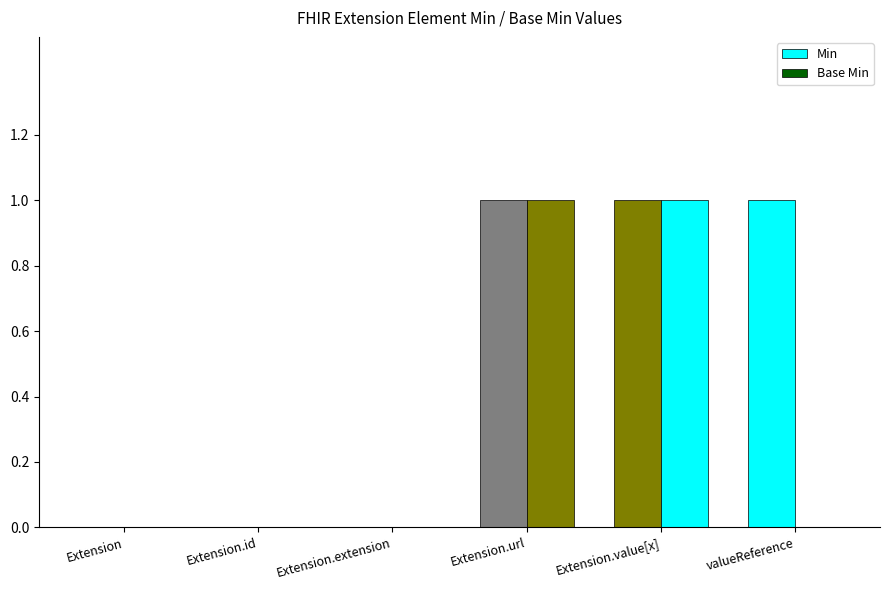

What is the label of the 6th bar from the right?

Extension